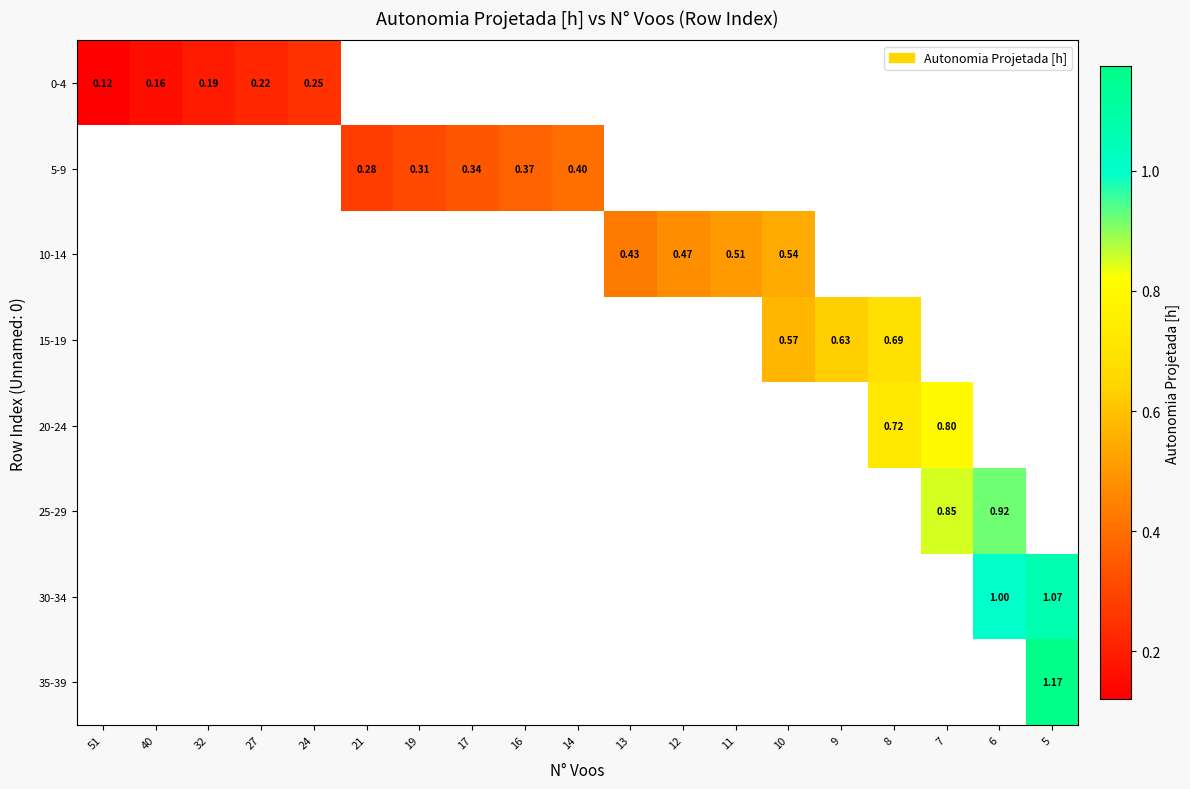

Between 10 and 5, which is larger?

5